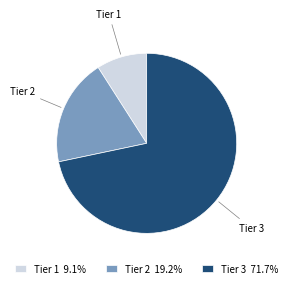

How many segments does this pie chart have?

3